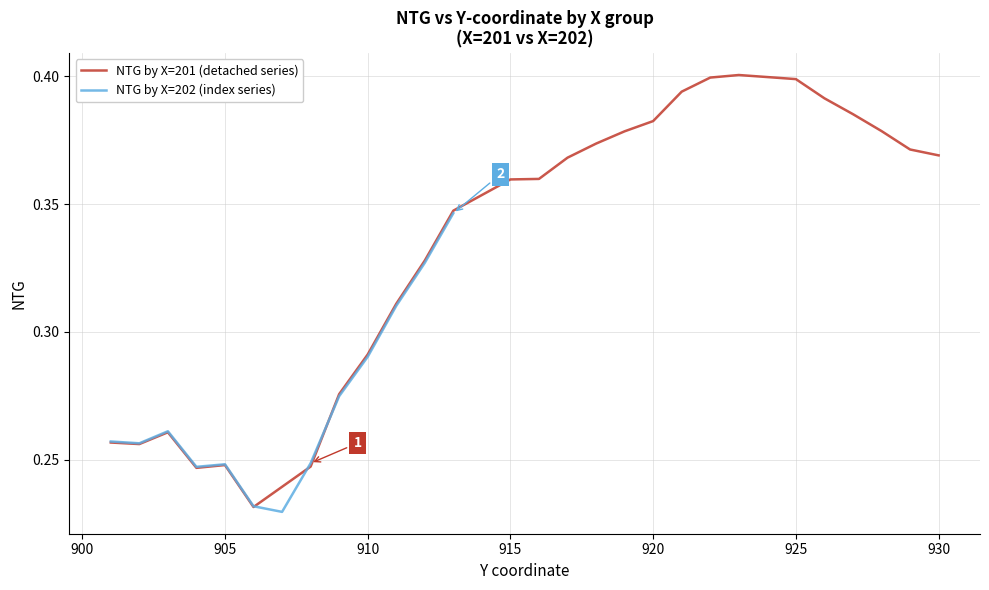

What is the difference between the second highest and minimum values?

0.2